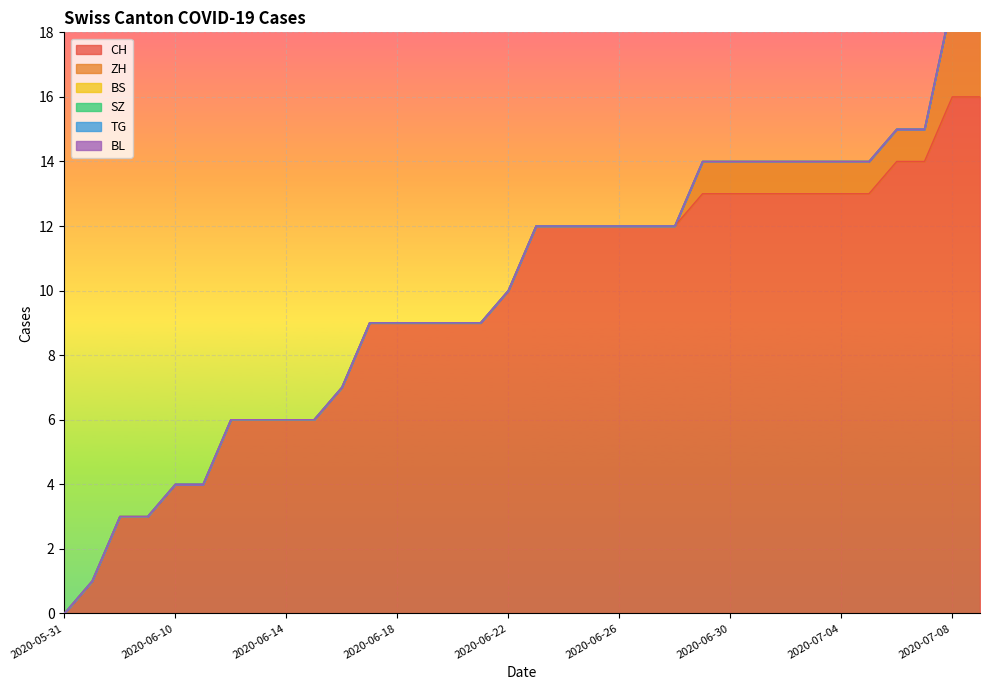

Which series has the largest range (max minus min)?

CH